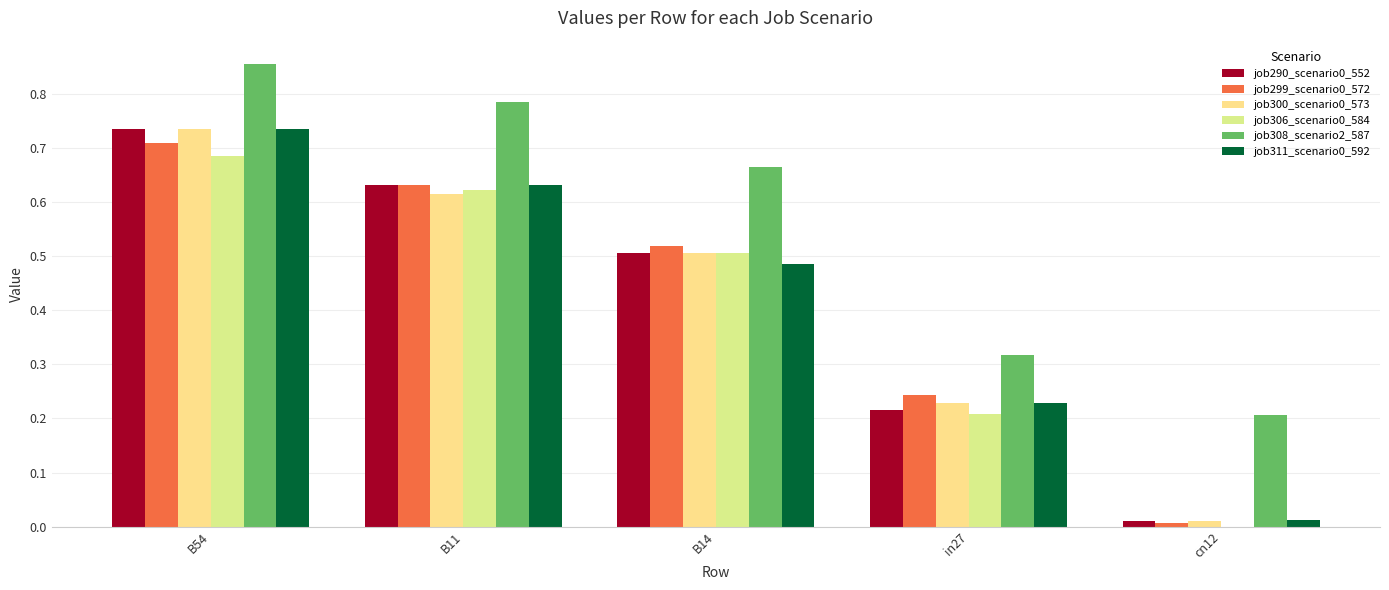

Where is job290_scenario0_552 nearest to the value 0?

cn12